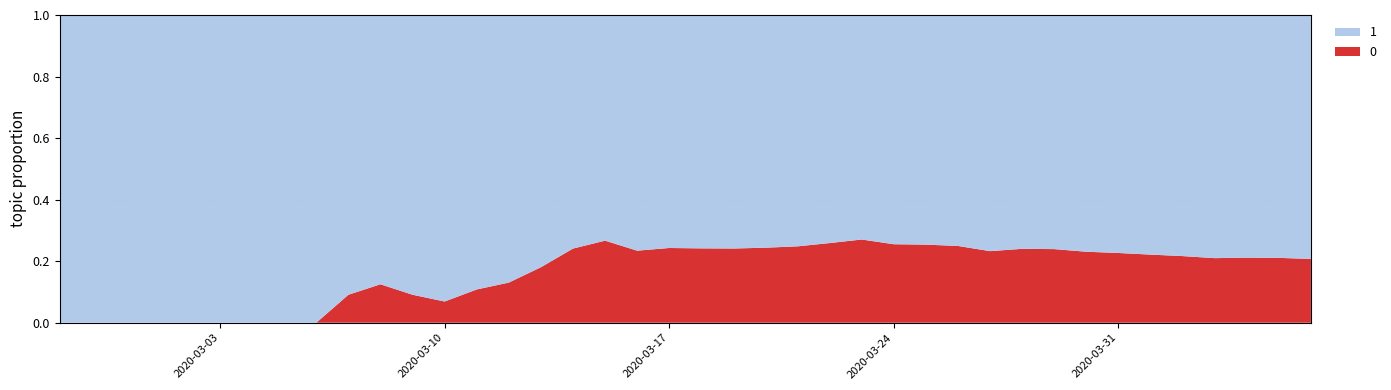

Reading left to right, extract all data points from this chart.

0: 0	0	0	0	0	0	0	0	0	1	2	2	2	4	6	11	20	28	37	51	65	82	108	140	175	225	263	319	384	435	517	578	639	720	781	839	890	950	996	1054
1: 3	4	4	4	5	6	8	9	9	10	14	20	27	33	40	50	63	77	121	159	204	258	335	424	501	607	768	938	1155	1435	1636	1838	2131	2457	2747	3035	3351	3542	3731	4028